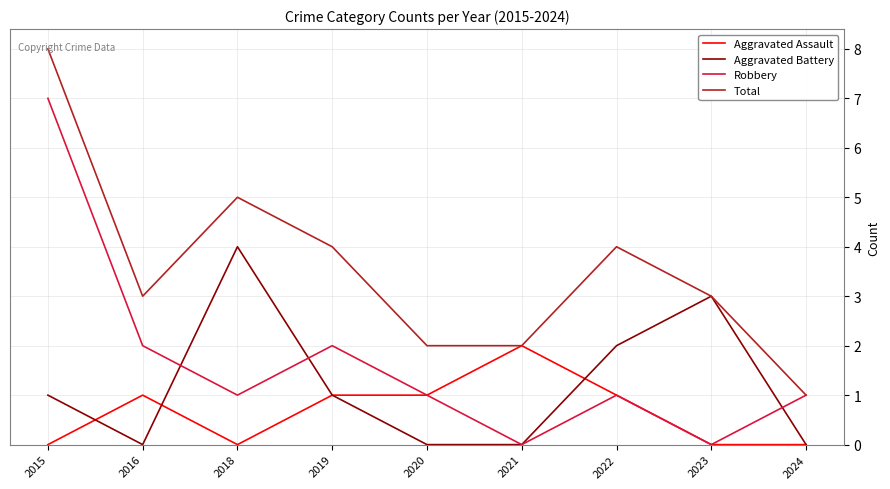

The Robbery series shows 1 at 2018. True or false?

True